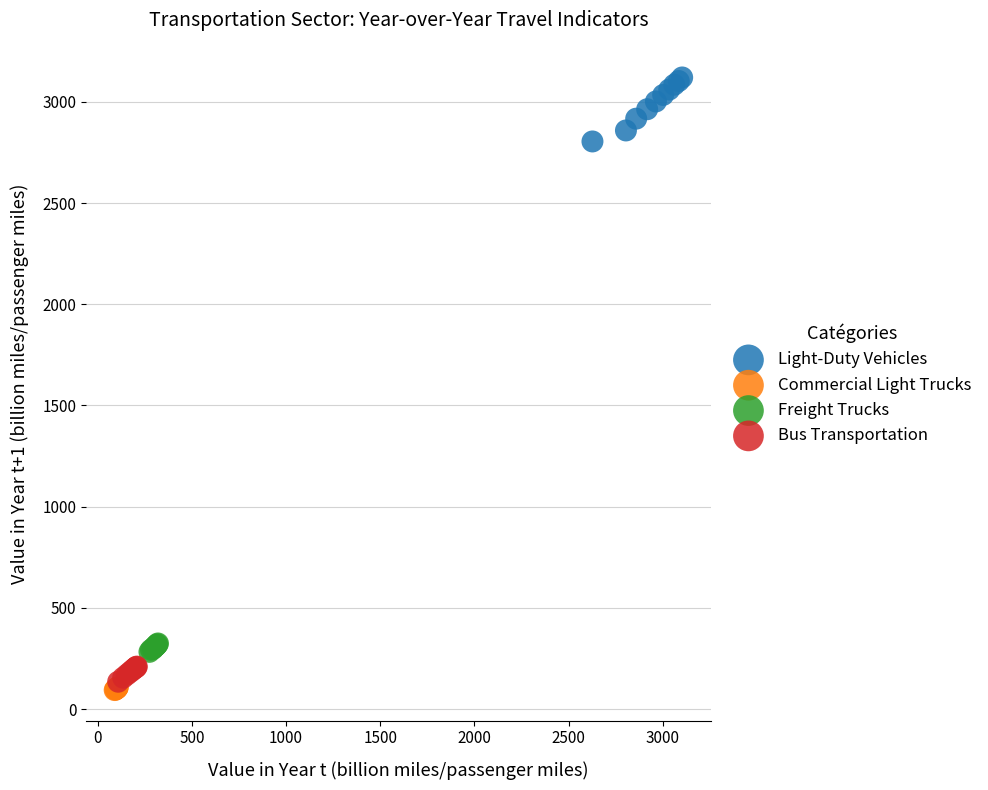

What are all the series names shown in the legend?

Light-Duty Vehicles, Commercial Light Trucks, Freight Trucks, Bus Transportation